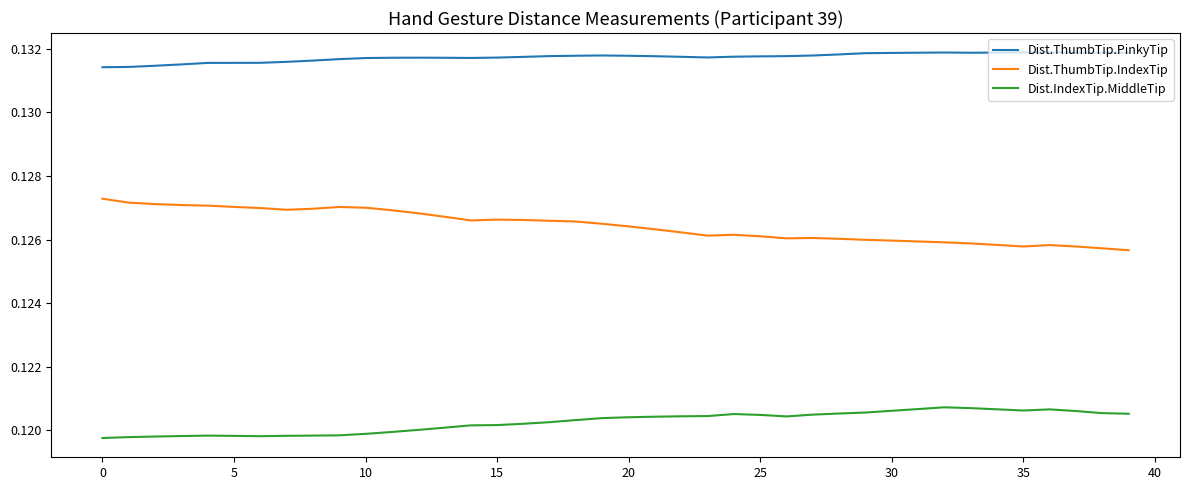

Which series has the largest total across all categories?

Dist.ThumbTip.PinkyTip